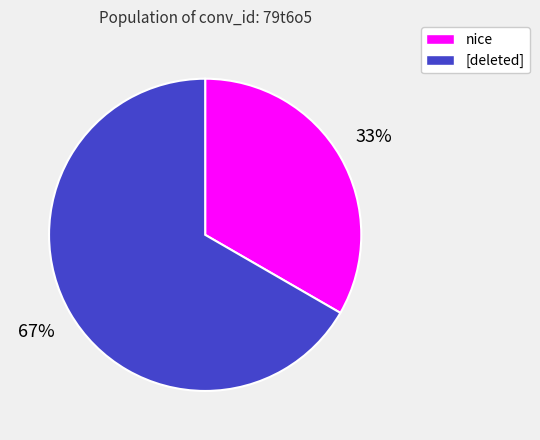

How many slices are in this pie chart?

2